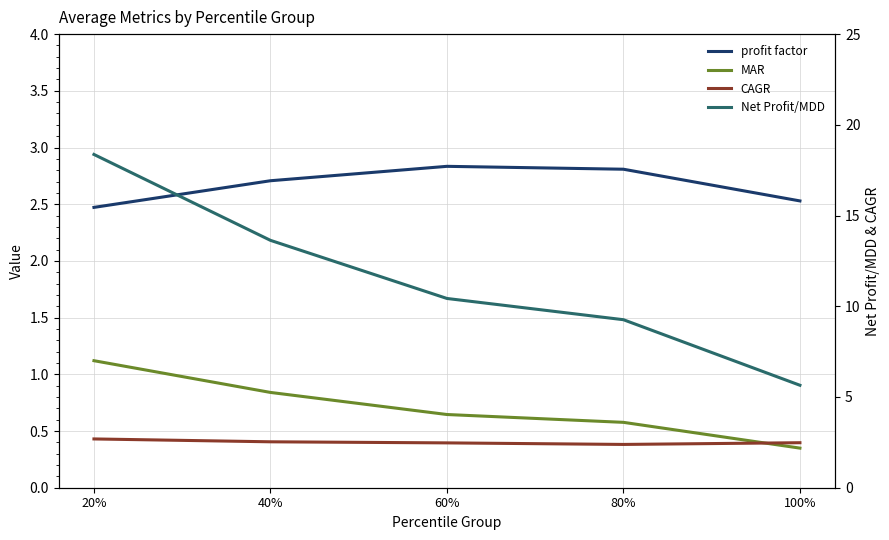

What is the minimum value shown in the chart?

0.3